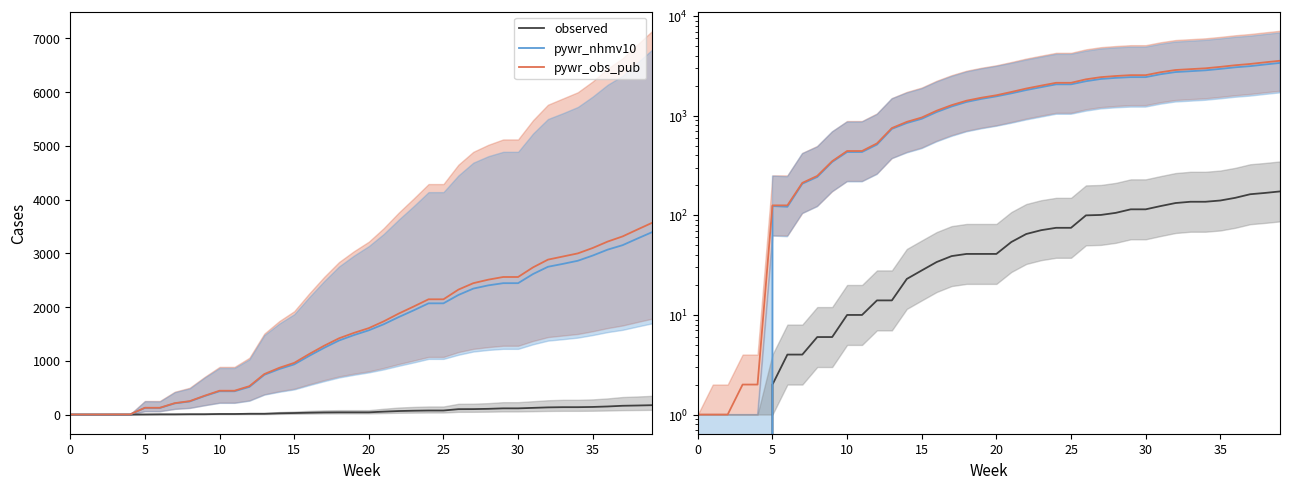

List the series in order of their peak value, lowest first.

observed, pywr_nhmv10, pywr_obs_pub